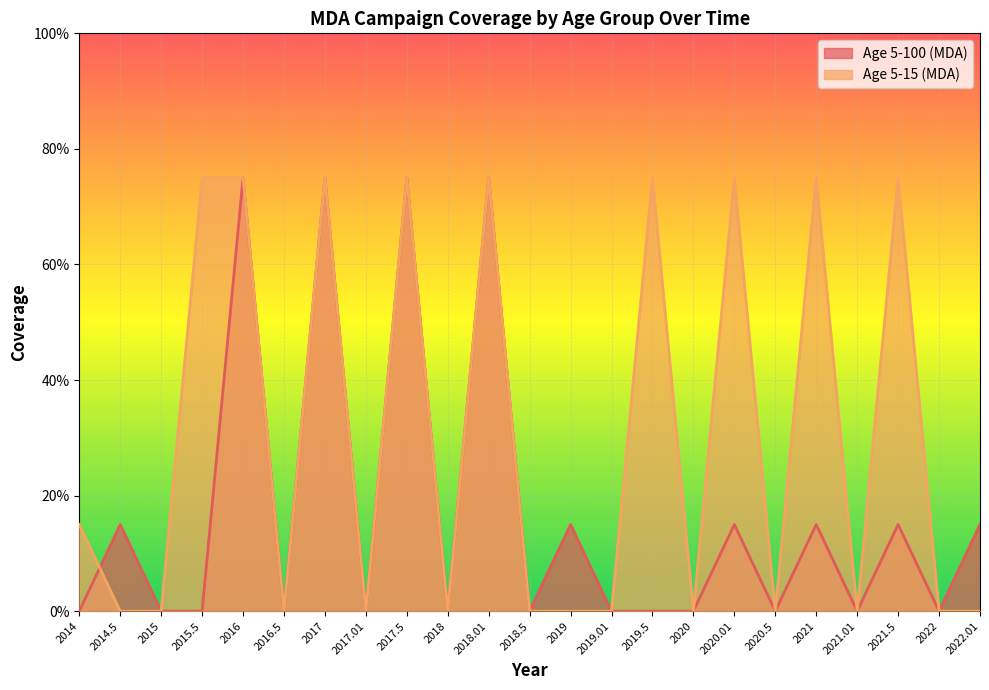

At which label does Age 5-100 (MDA) reach its minimum?

2014